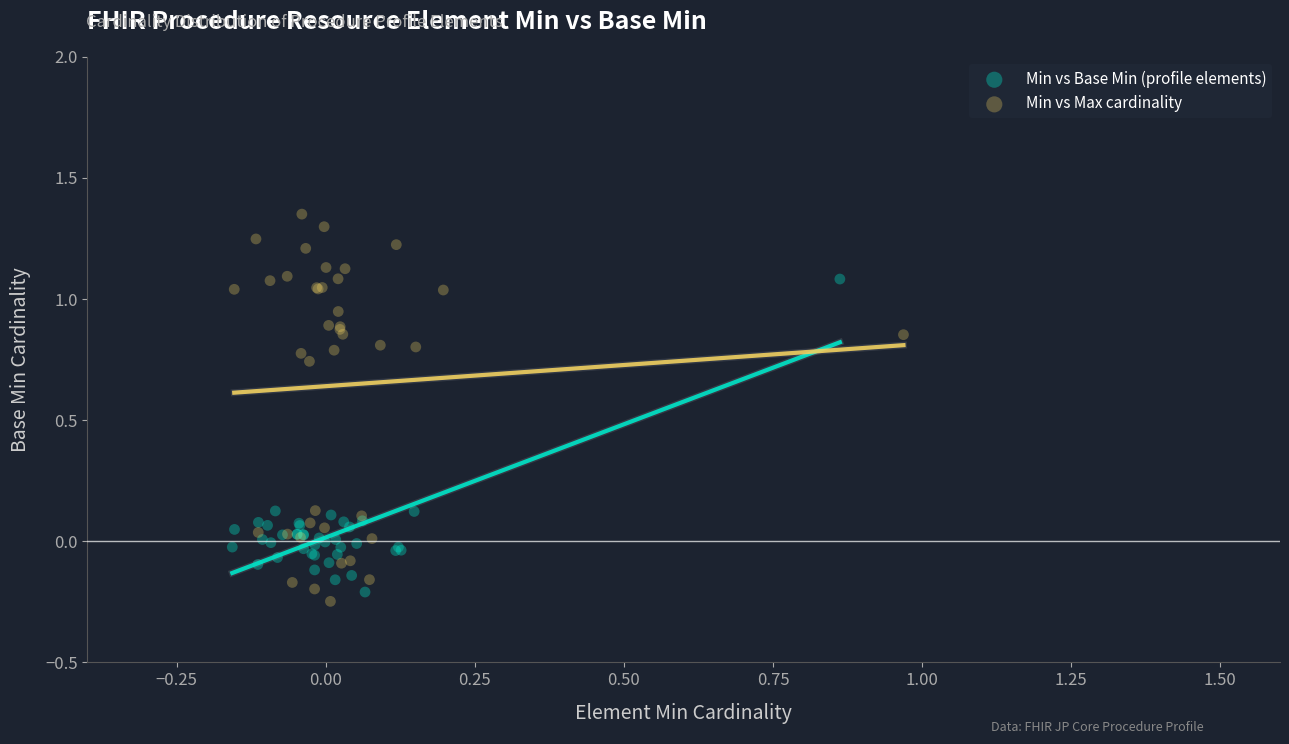

Which series reaches the maximum Y coordinate?

Min vs Max cardinality